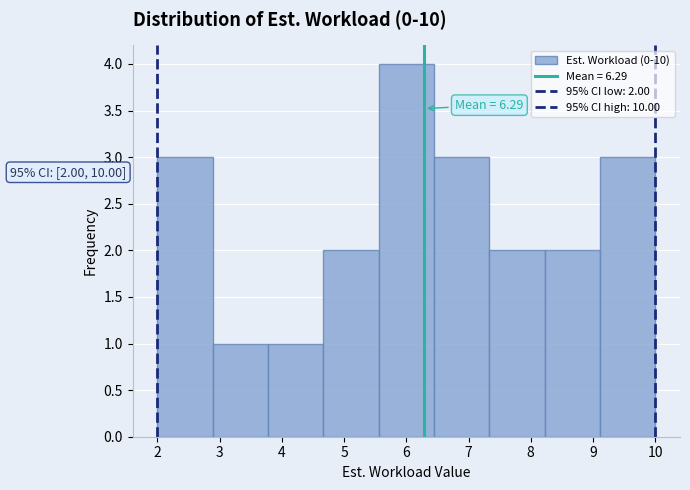

Which range on the x-axis has the tallest bar?

5.6 to 6.4